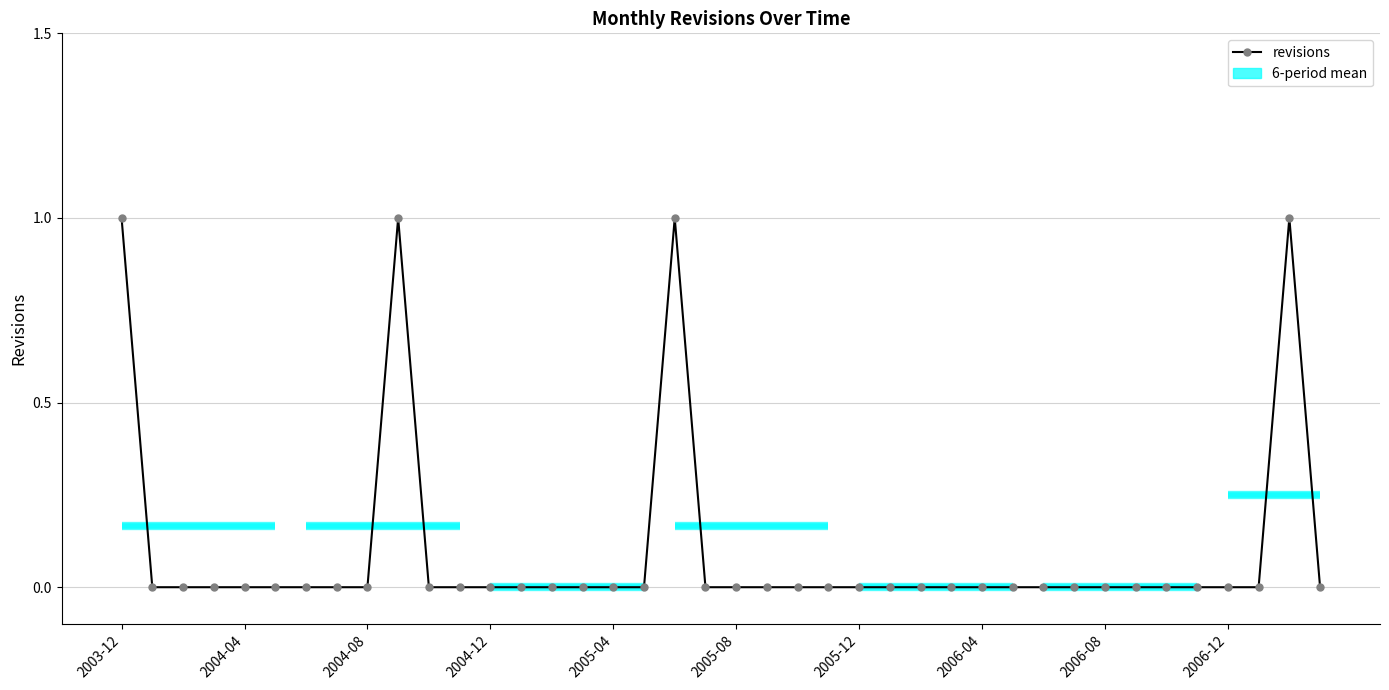

Which category has the highest value across all series?

2003-12